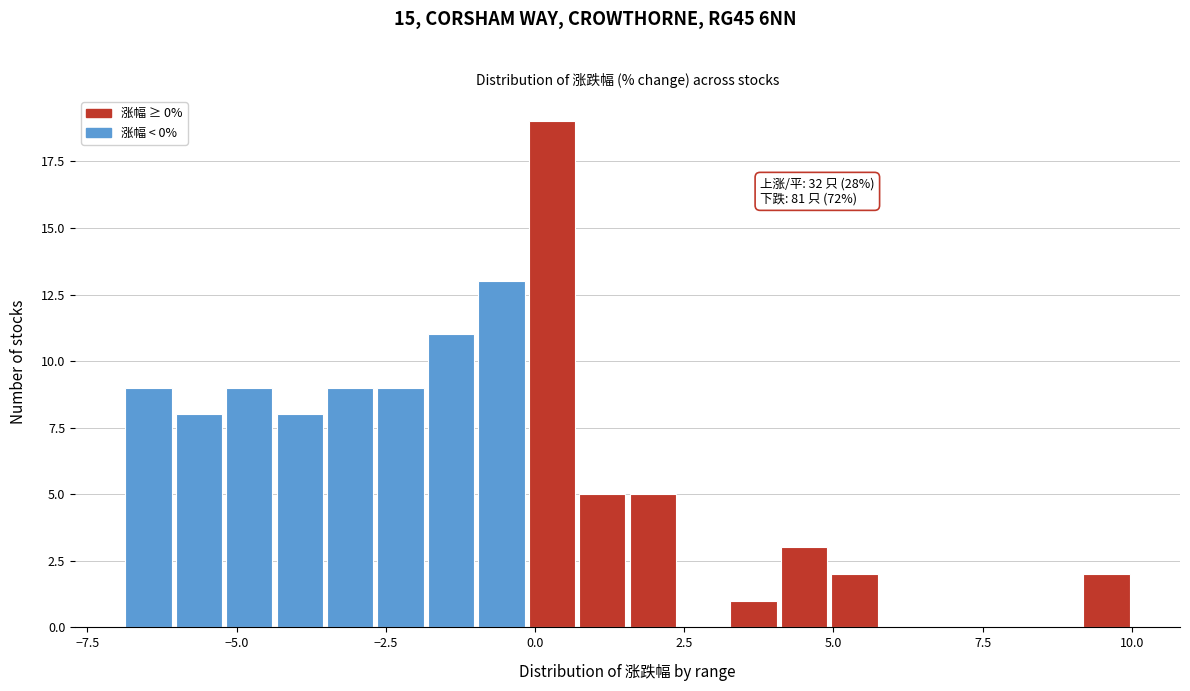

Around what value on the x-axis is the tallest bar? Give the approximate position of its centre, as read against the axis.

0.5